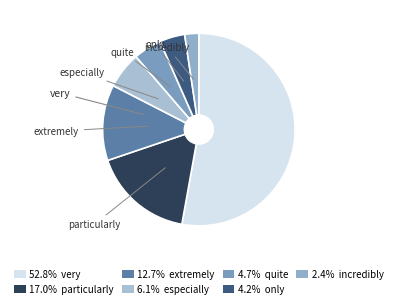

Which slice is the largest?

very